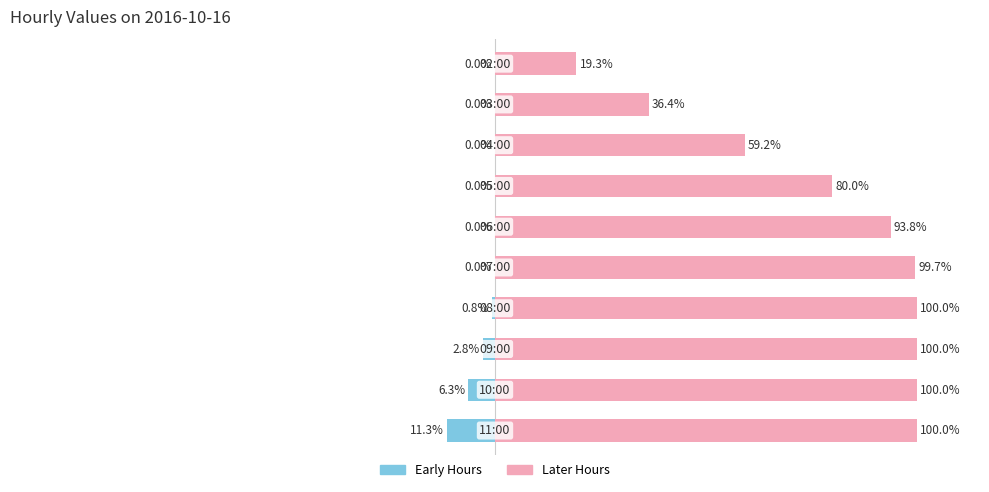

At how many categories does at least one series exceed 94?

5